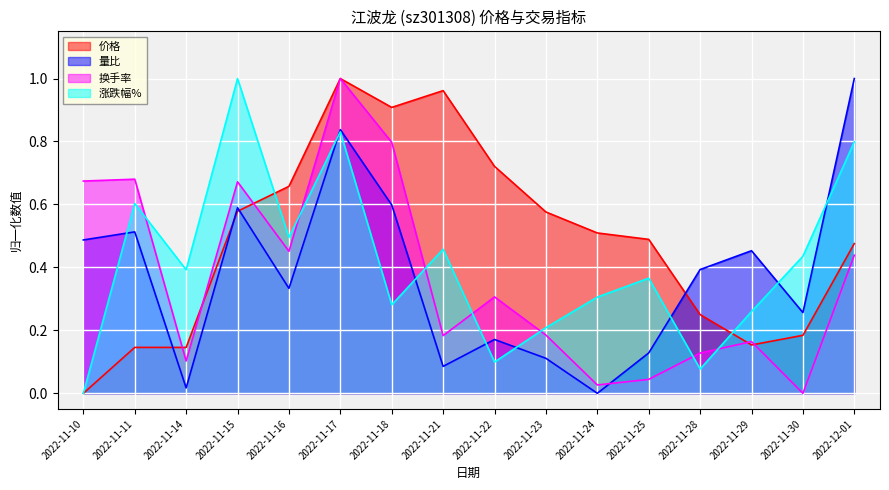

What are all the series names shown in the legend?

价格, 量比, 换手率, 涨跌幅%